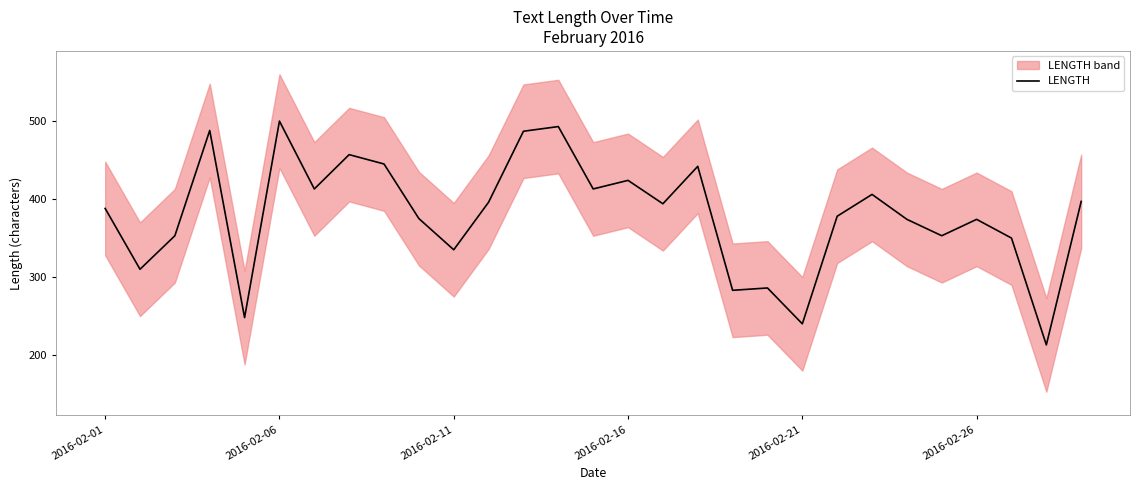

The chart shows a value of 375 at 9. True or false?

True